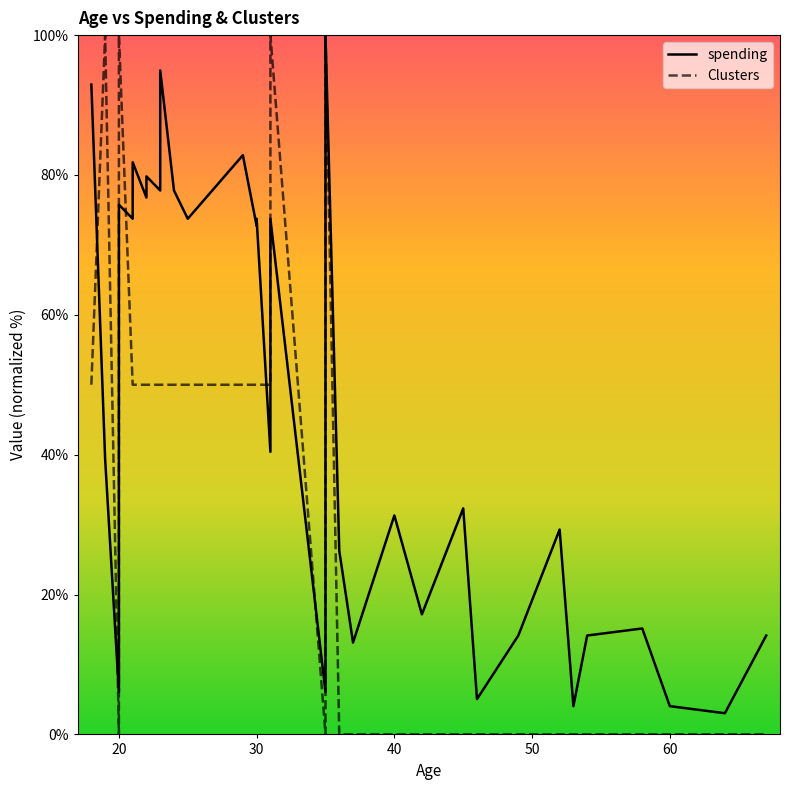

Which series has the largest total across all categories?

spending